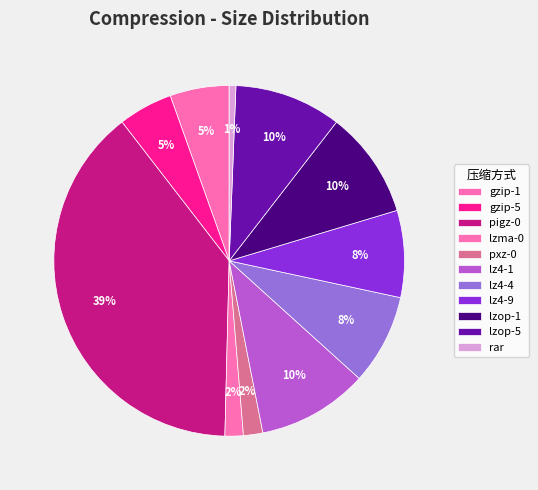

The lz4-4 slice represents 8% of the pie. True or false?

True